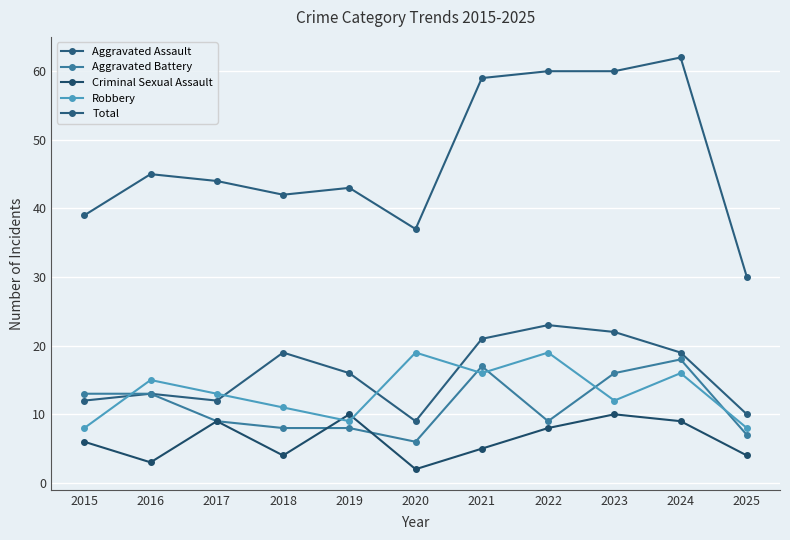

Between which two adjacent categories do Aggravated Assault and Robbery first intersect?

2015 and 2016